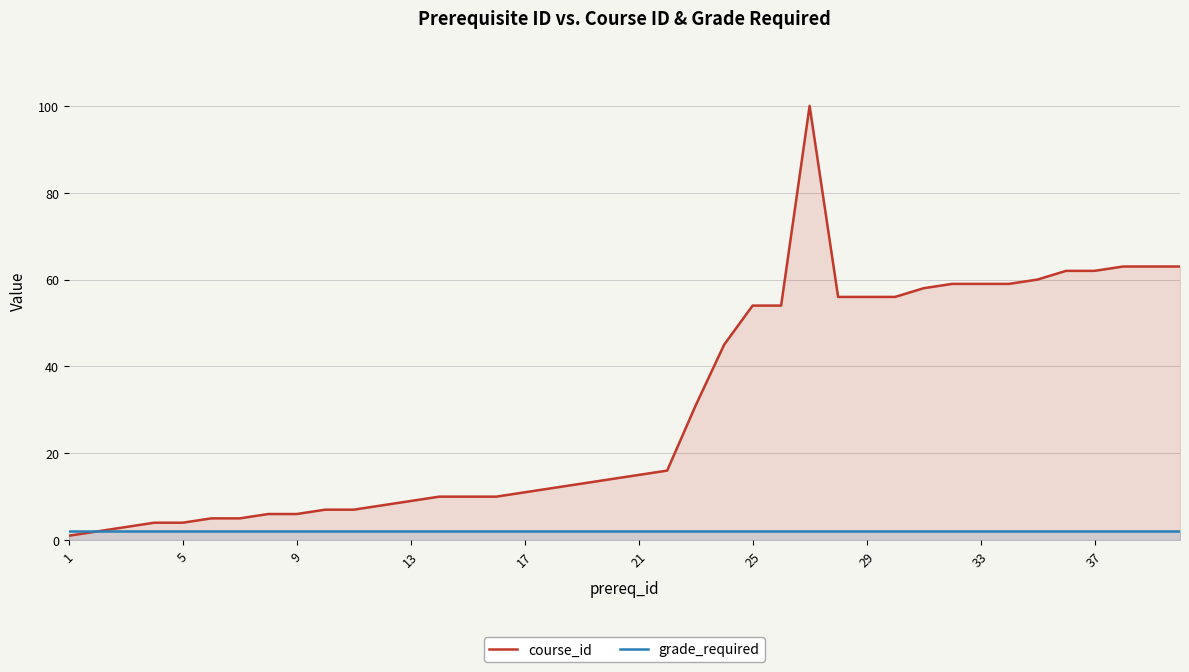

Which series has the widest spread of values?

course_id